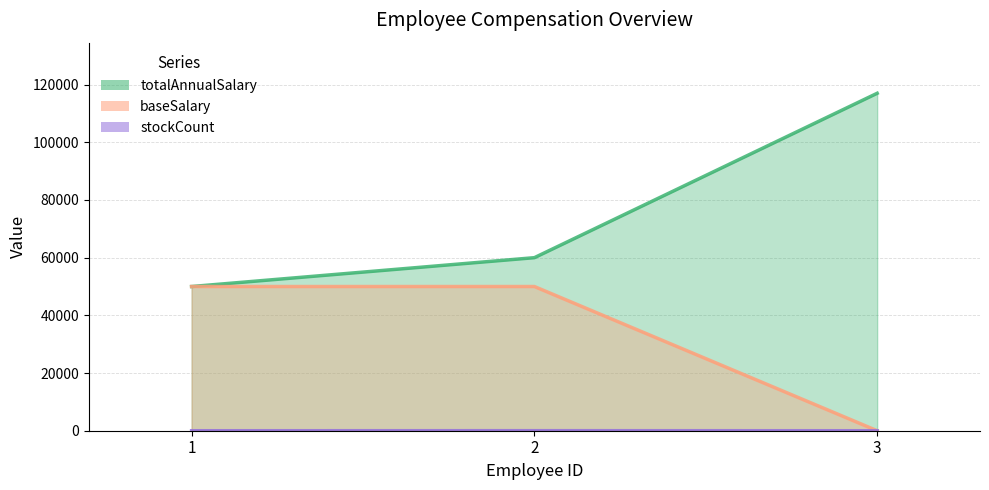

What is the average value of the totalAnnualSalary series?

75667